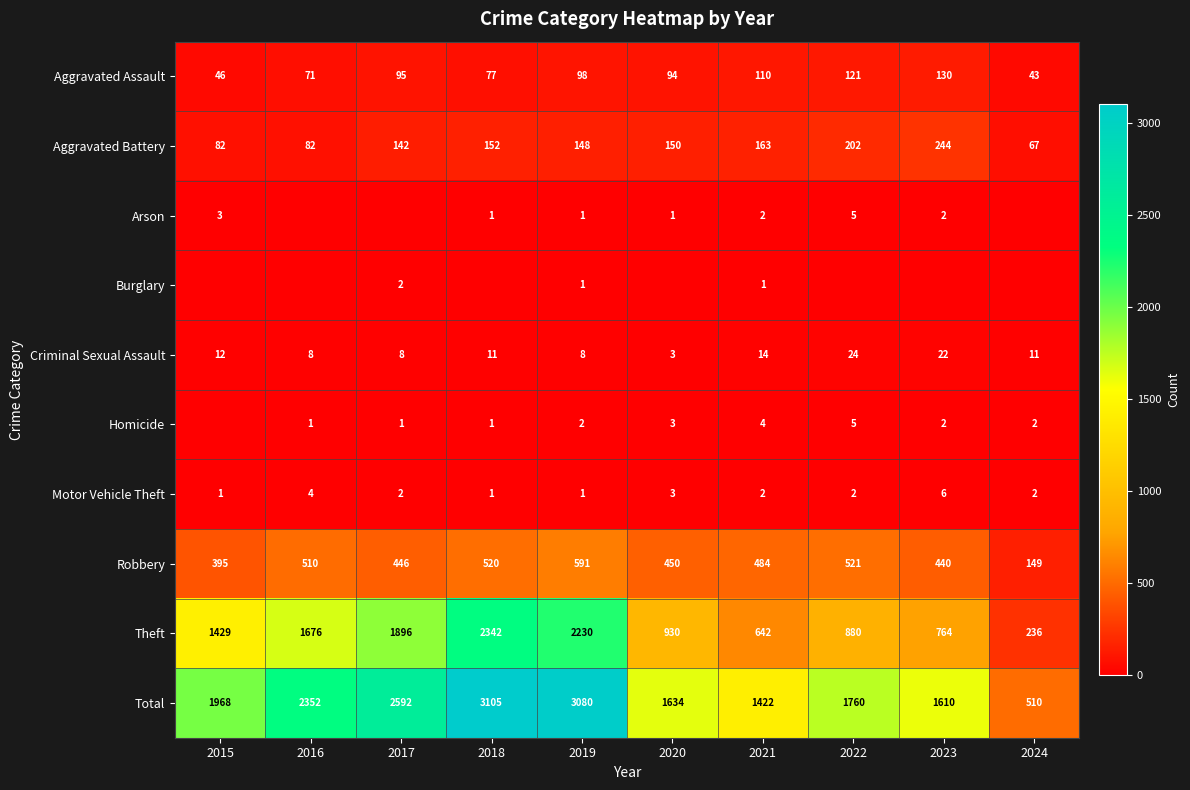

What is the sum of the Criminal Sexual Assault values at 2017 and 2022?

32